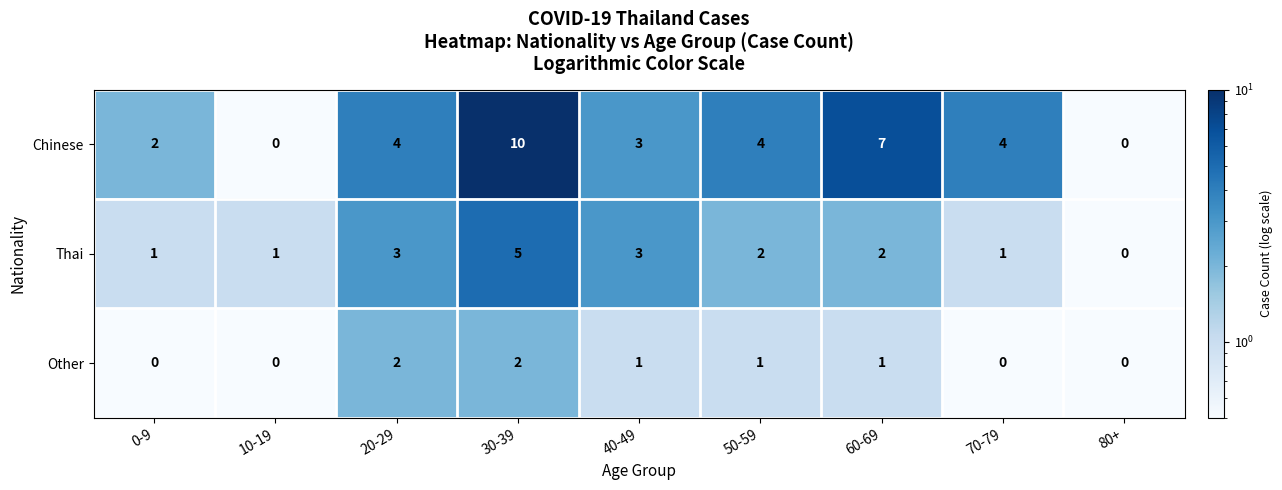

What is the difference between the maximum and minimum values in the Chinese series?

10